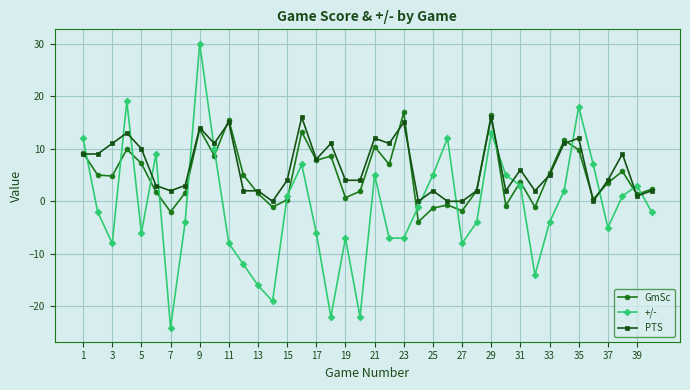

Which series has the largest range (max minus min)?

+/-